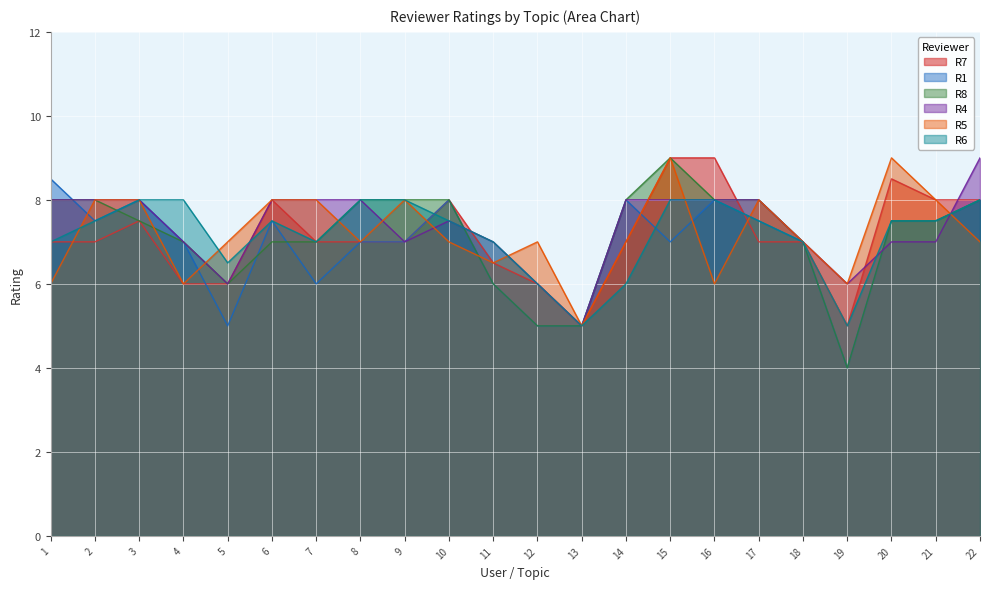

How many times do R1 and R4 cross each other?

4